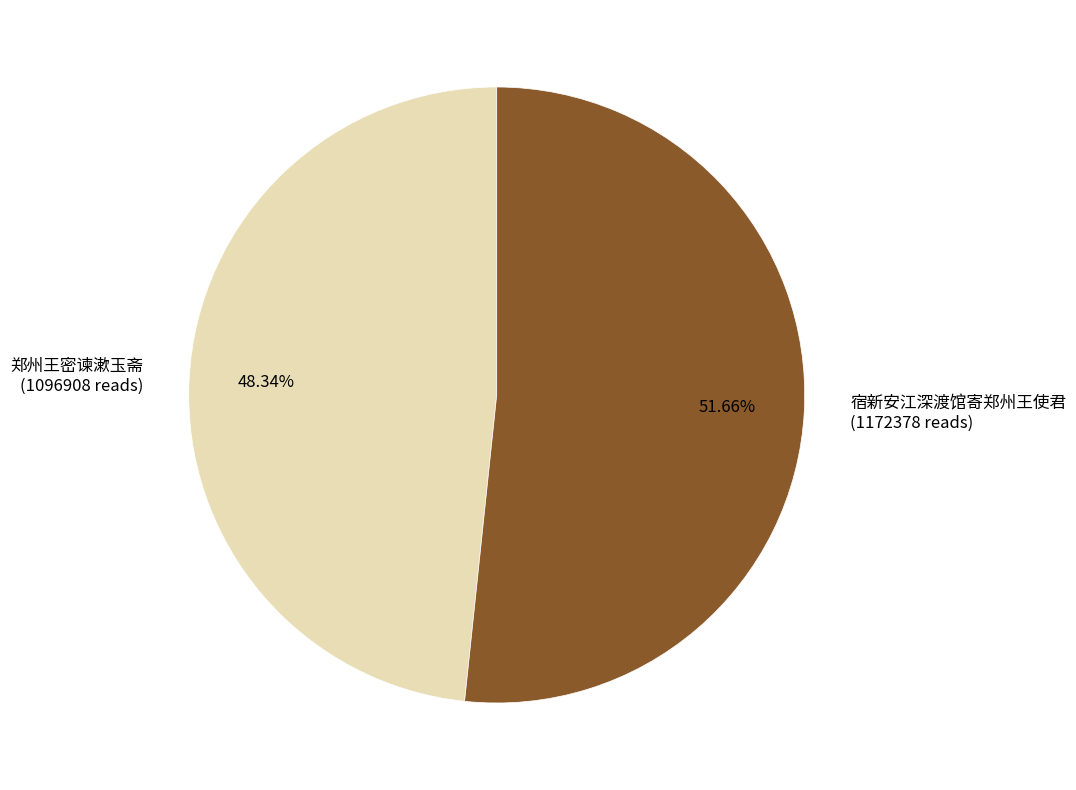

To the nearest percent, what is the average slice percentage?

50%